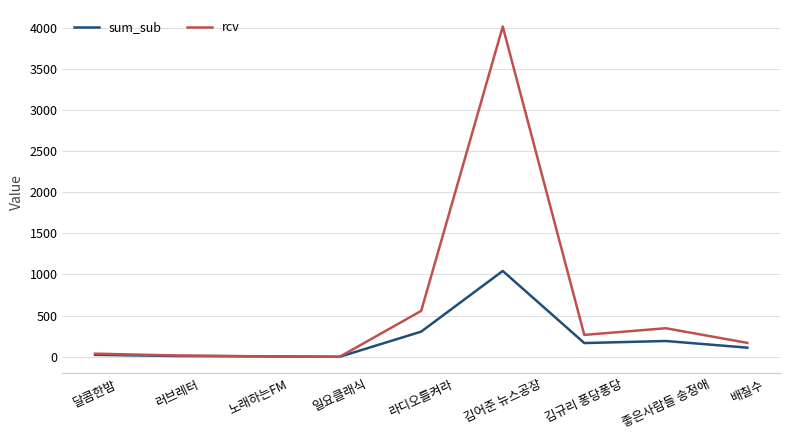

In sum_sub, how many points are lower than both neighbors (excluding endpoints)?

2